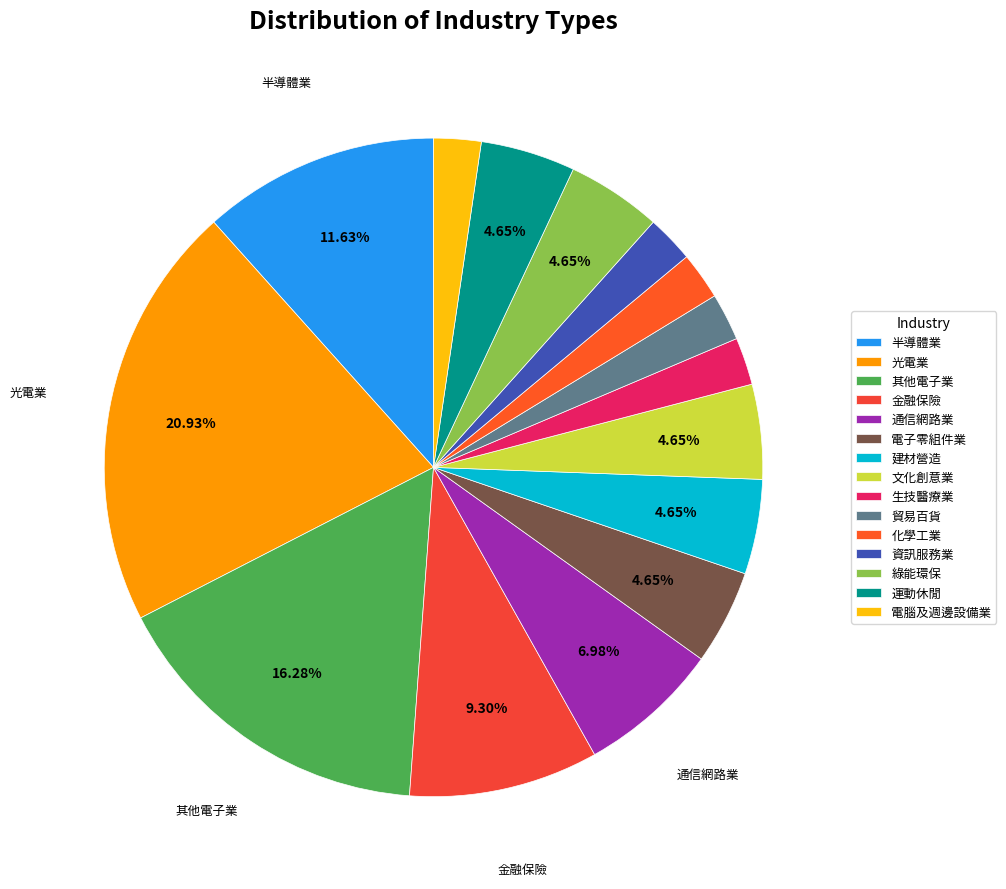

Which slice is the largest?

光電業